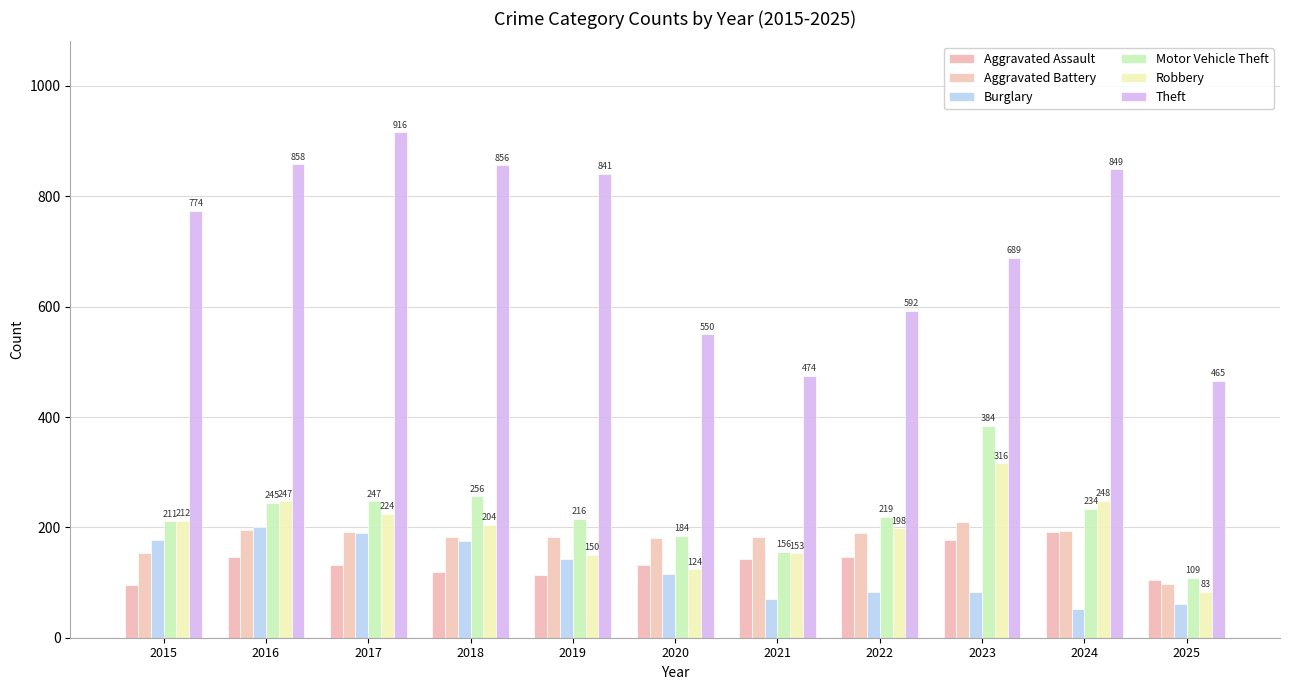

What is the difference between the second highest and second lowest values in the Theft series?

384